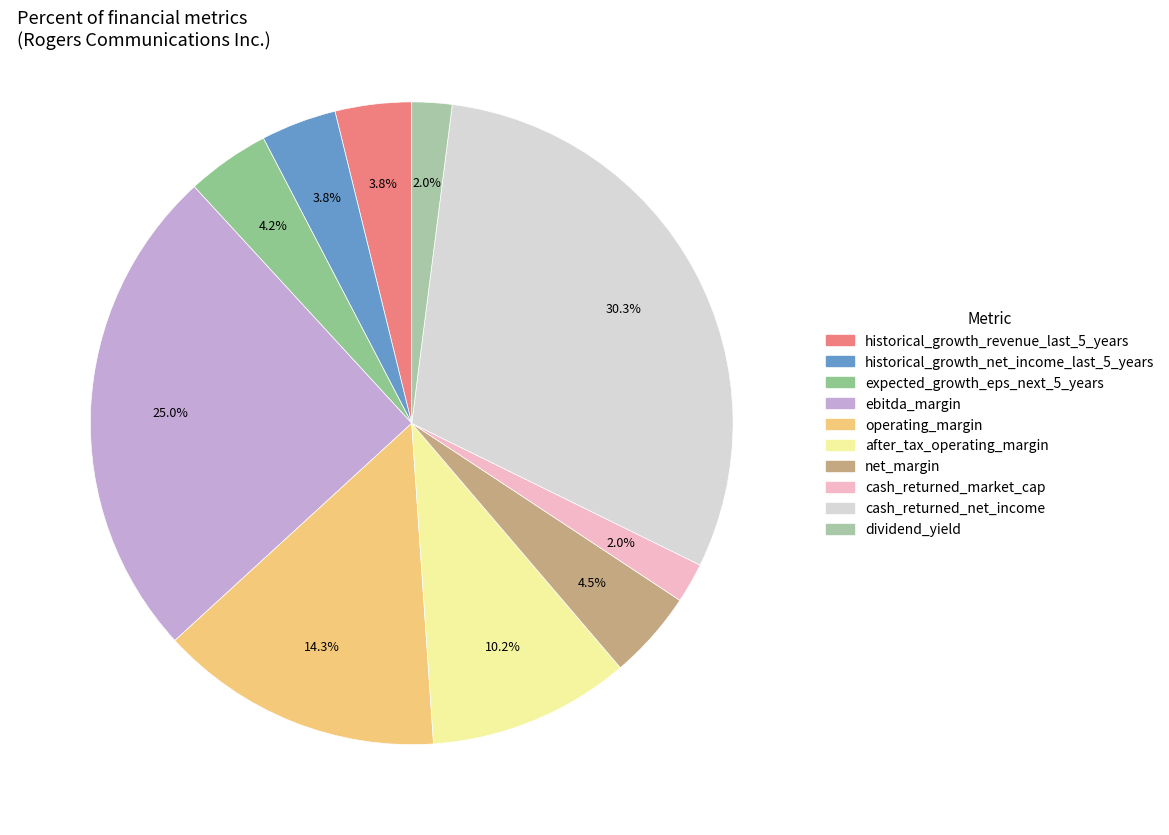

What is the largest slice in the pie chart?

cash_returned_net_income